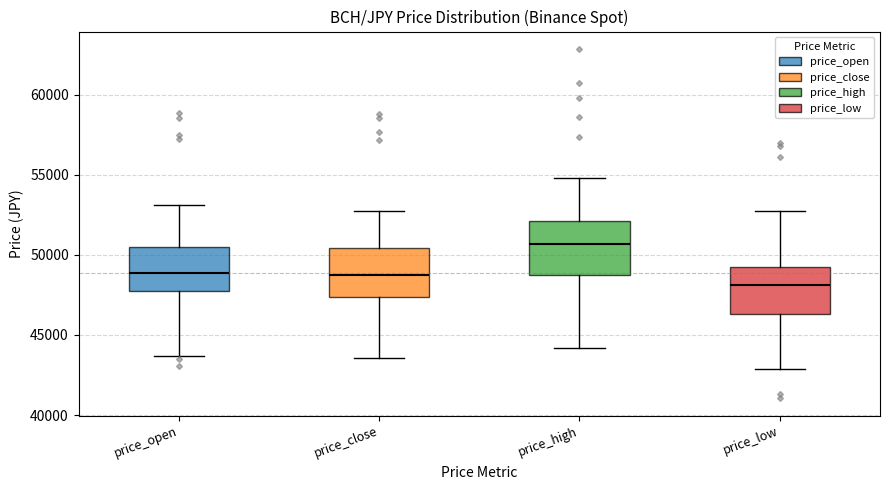

Which box's median line is the lowest?

price_low